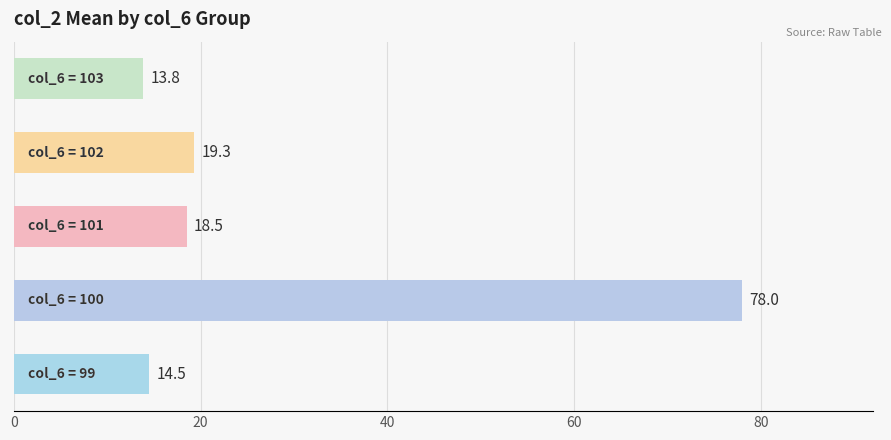

What is the sum of all values?

144.1